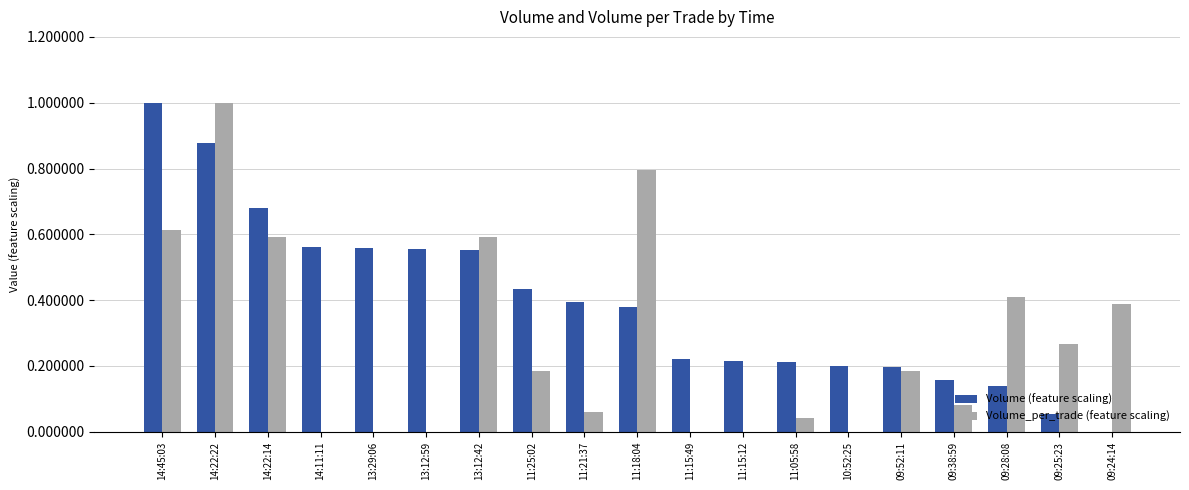

Which series changed the most between 14:11:11 and 11:18:04?

Volume_per_trade (feature scaling)